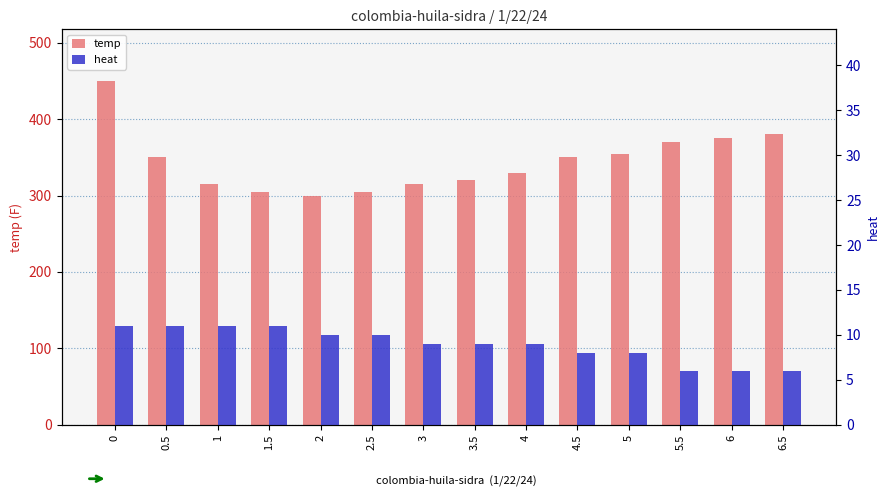

How many bars are there in total?

28